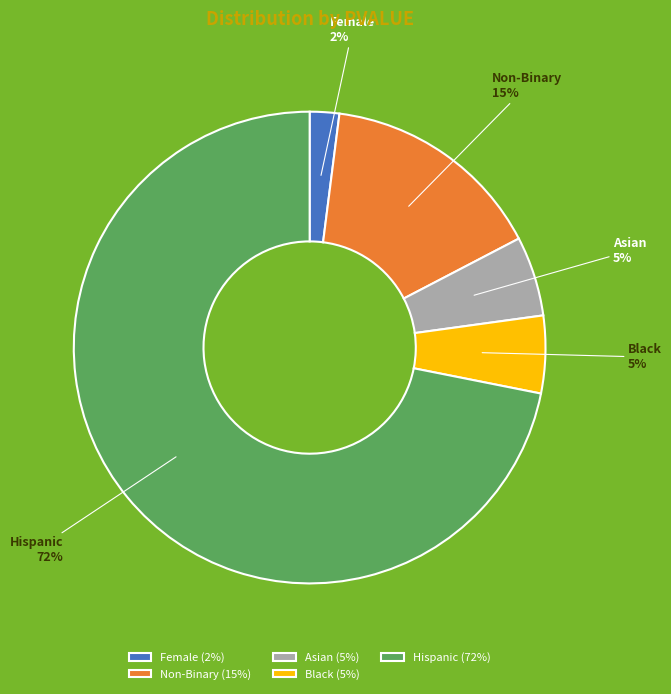

Is it true that Non-Binary is 15% of the pie?

True